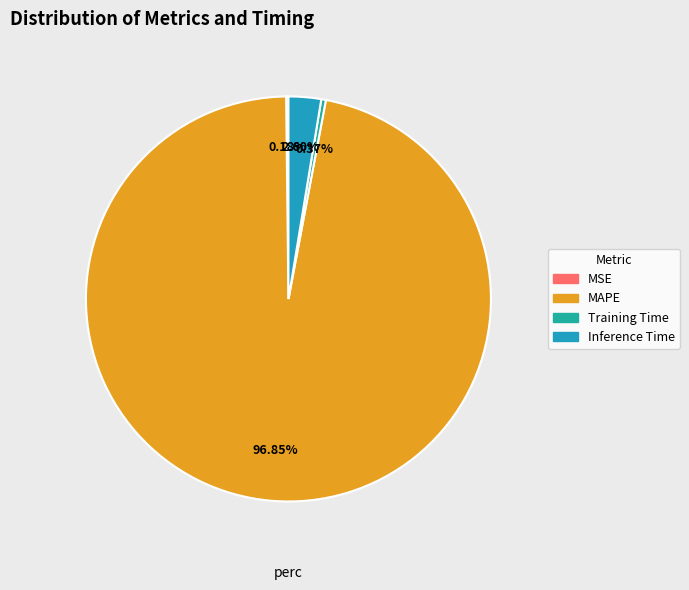

To the nearest percent, what is the difference between the largest and smallest slice percentages?

97%